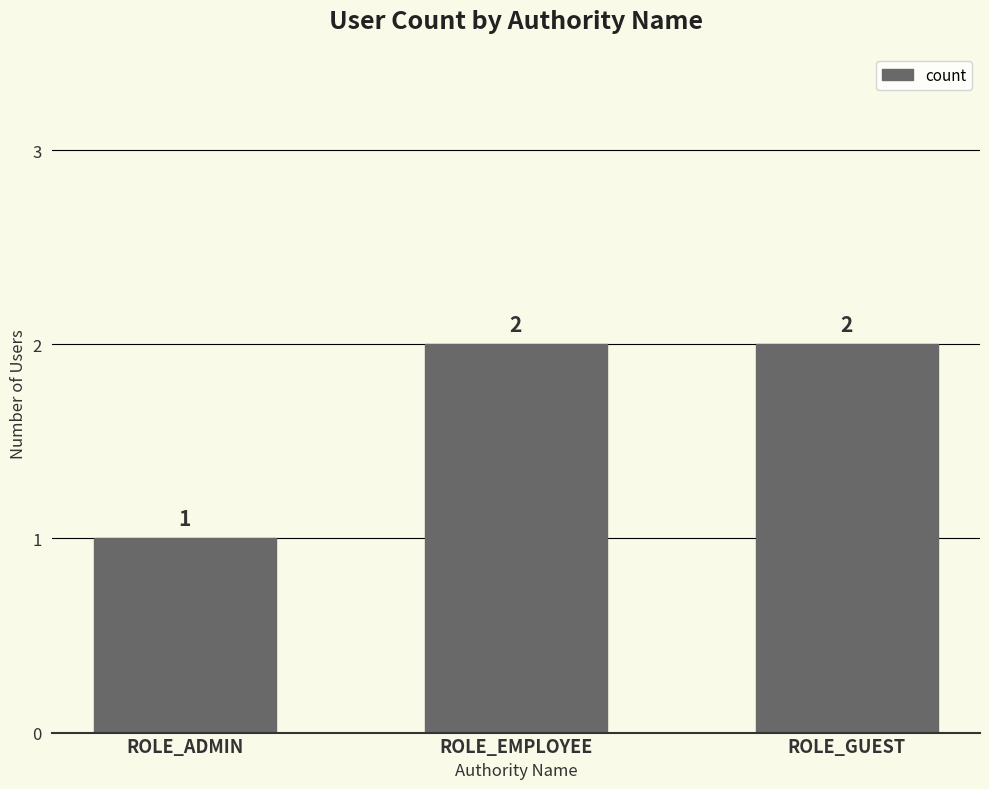

True or false: the data shows 3 at ROLE_EMPLOYEE.

False